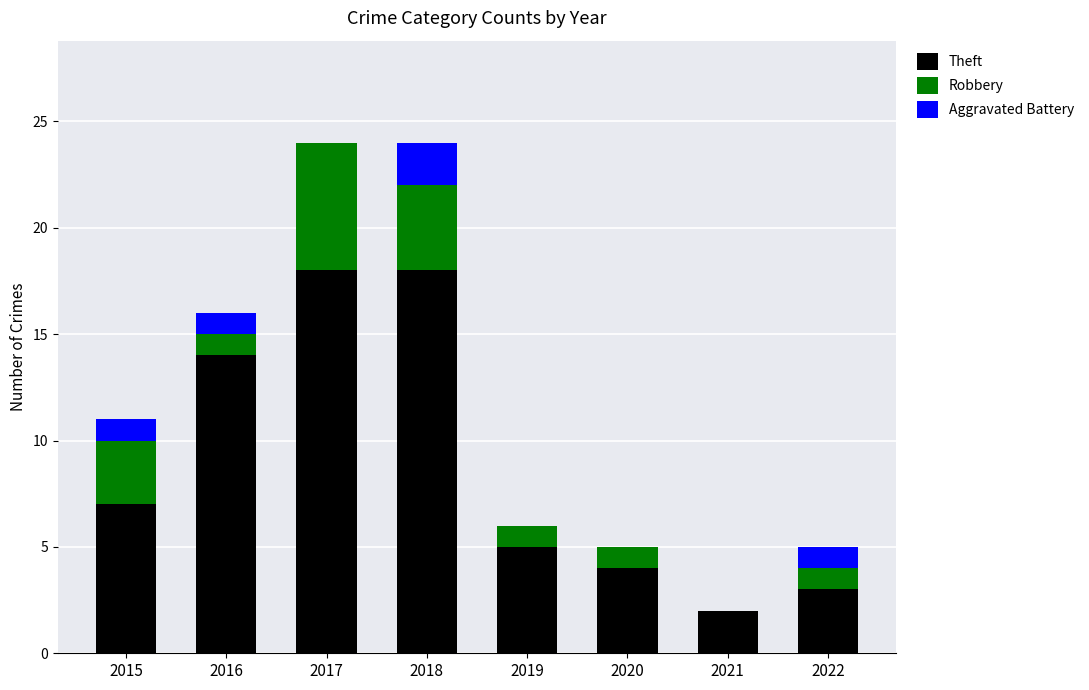

The value of Theft at 2021 is 1. True or false?

False